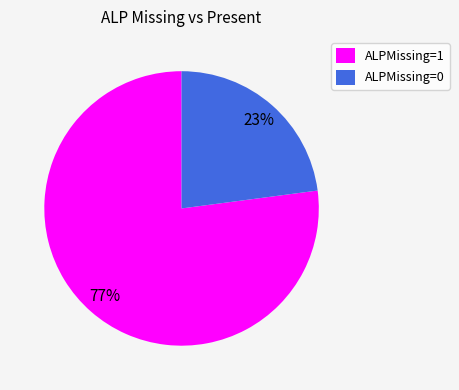

Count the number of slices in the pie.

2